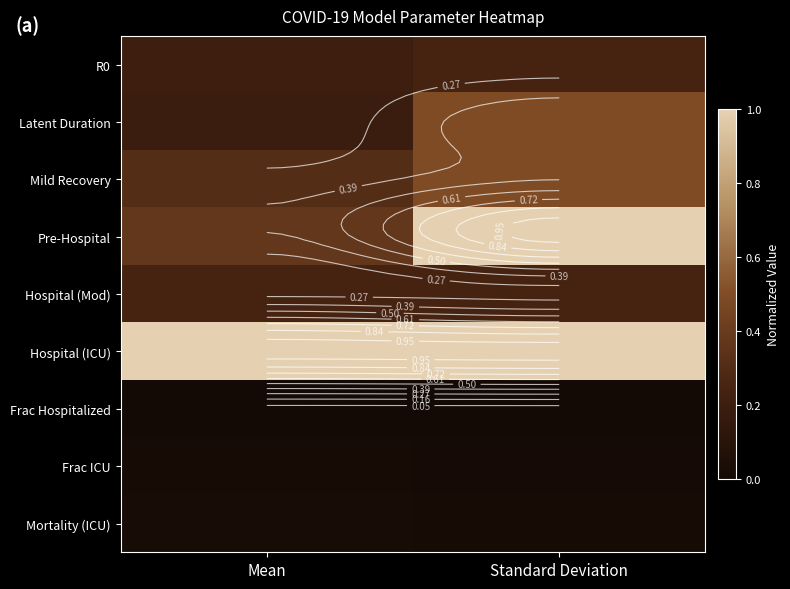

What is the difference between the maximum and minimum values in the Pre-Hospital series?

0.6